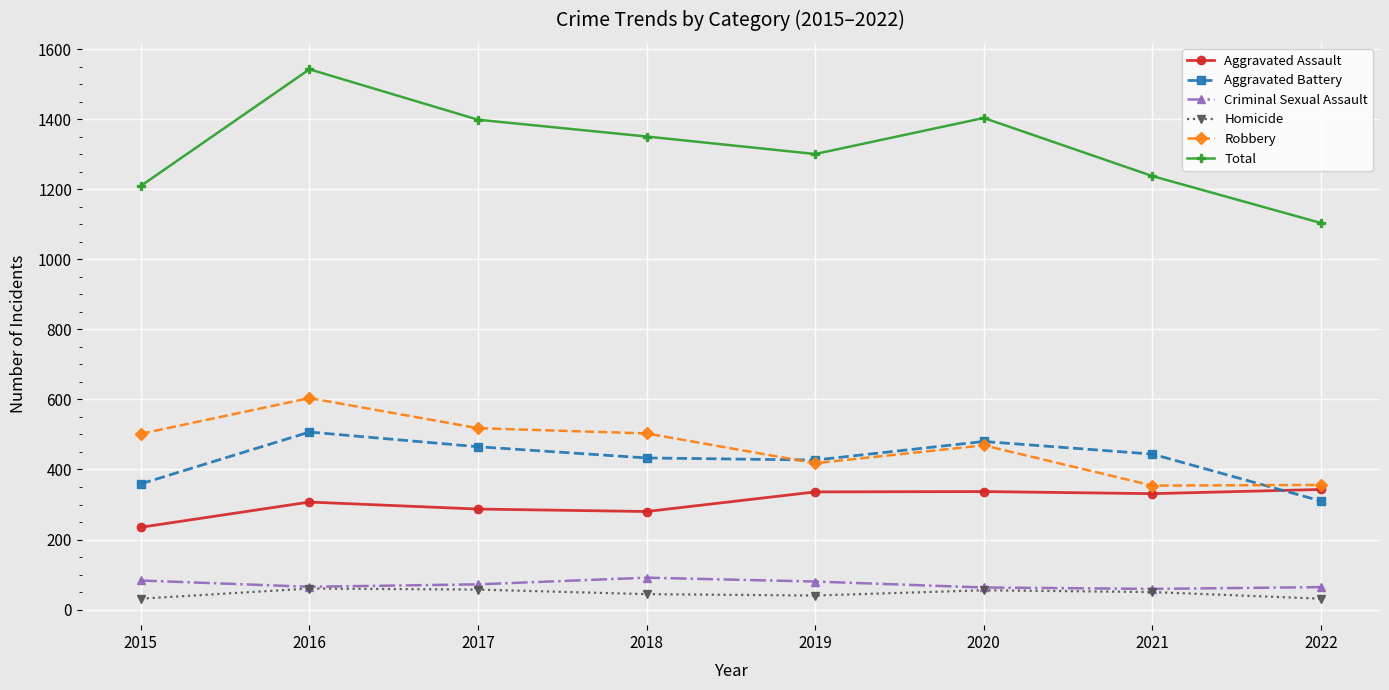

True or false: Criminal Sexual Assault and Aggravated Assault cross at least once.

False